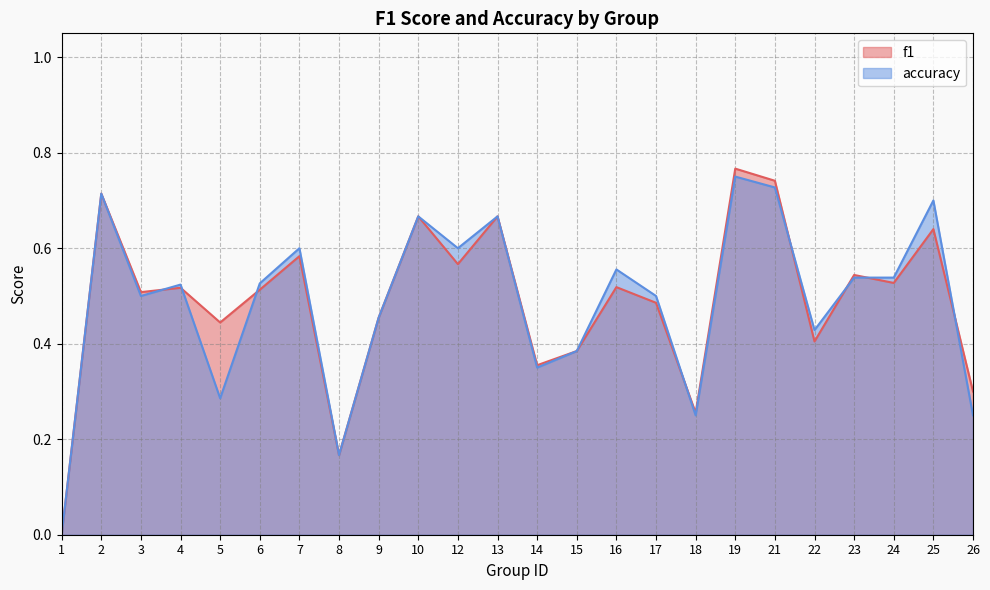

At 13, list the series in order from largest to smallest.

f1, accuracy